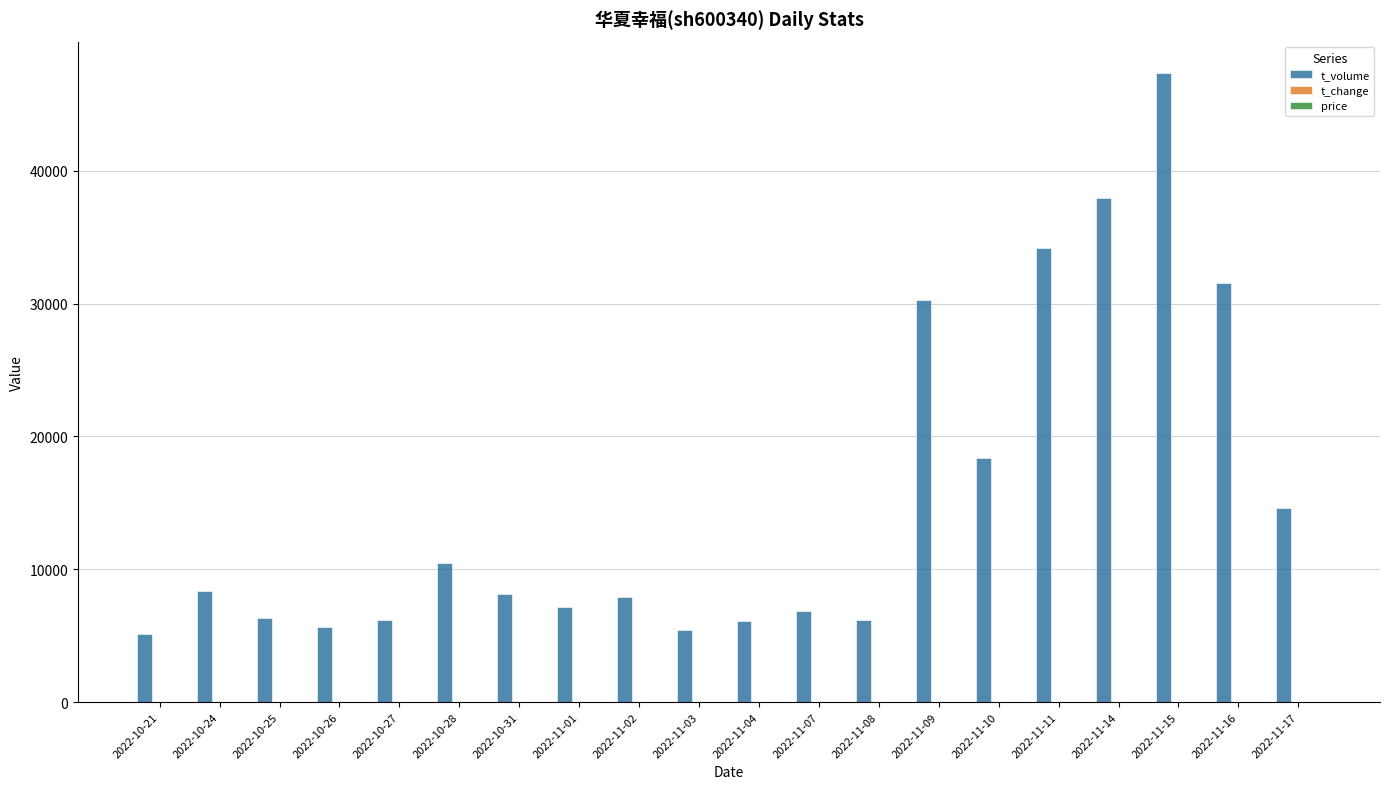

How many groups of bars are there?

20